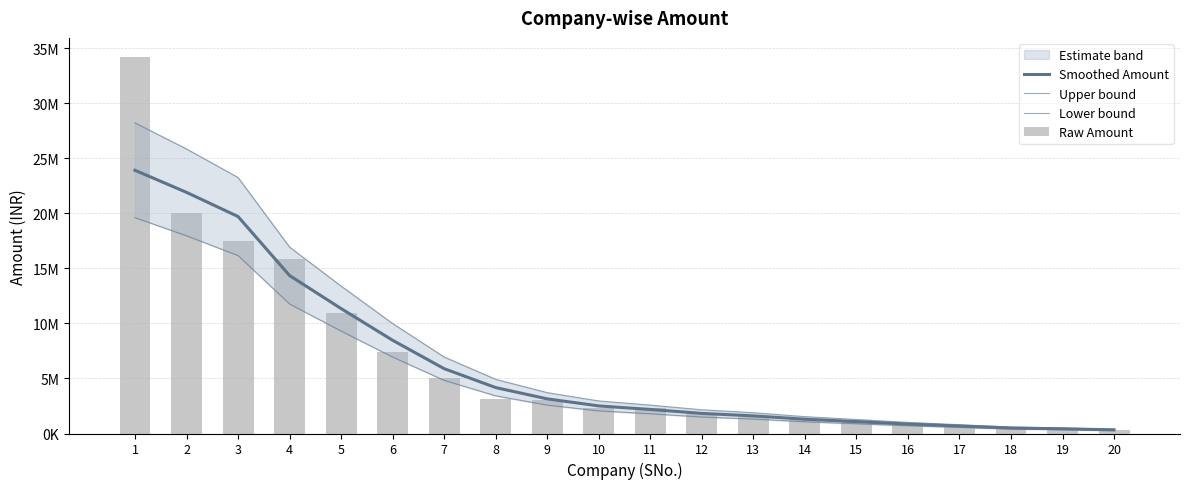

At which category is the sum across all series the highest?

1